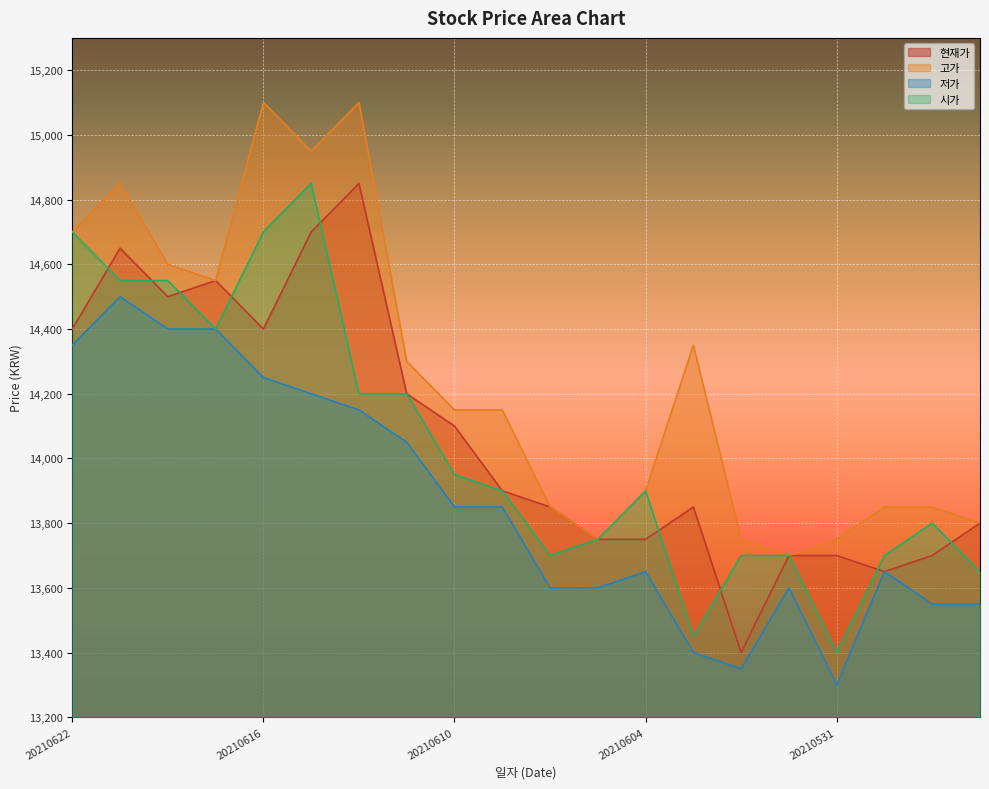

What is the sum of the 고가 values at 20210601 and 20210609?

27850